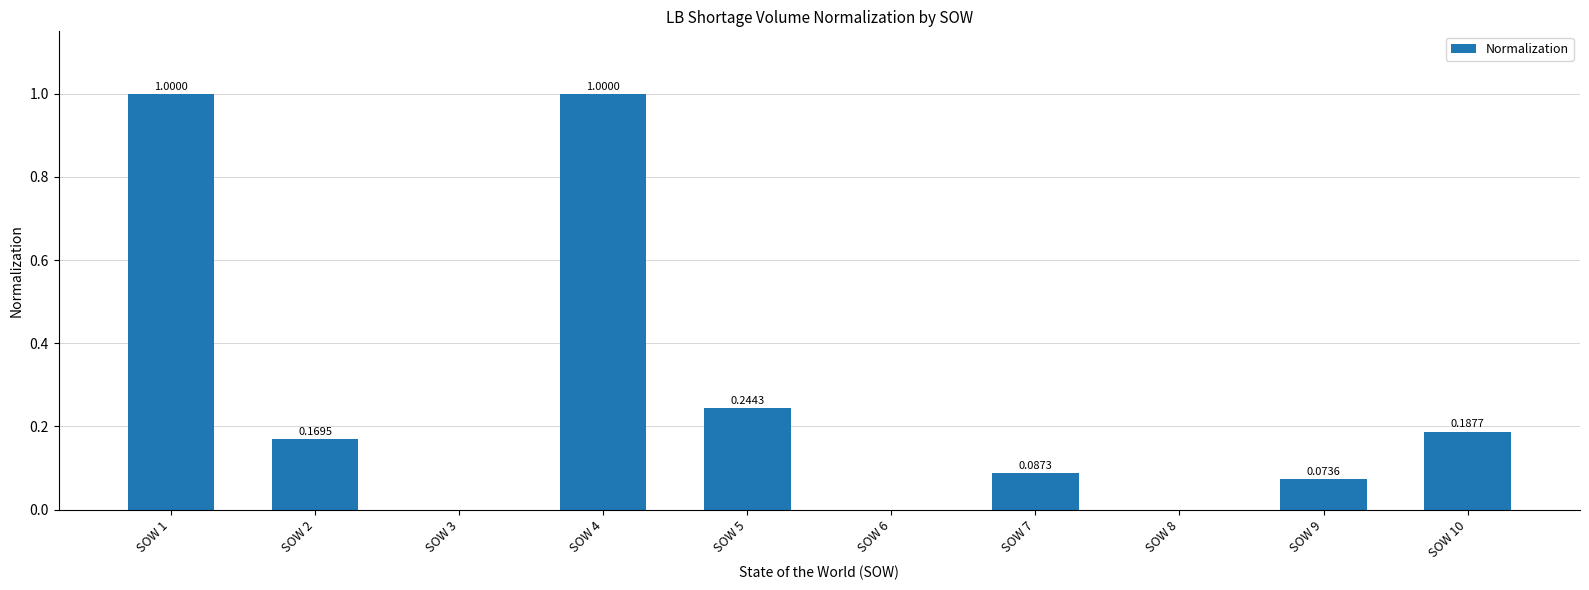

Which has a higher value, SOW 2 or SOW 7?

SOW 2